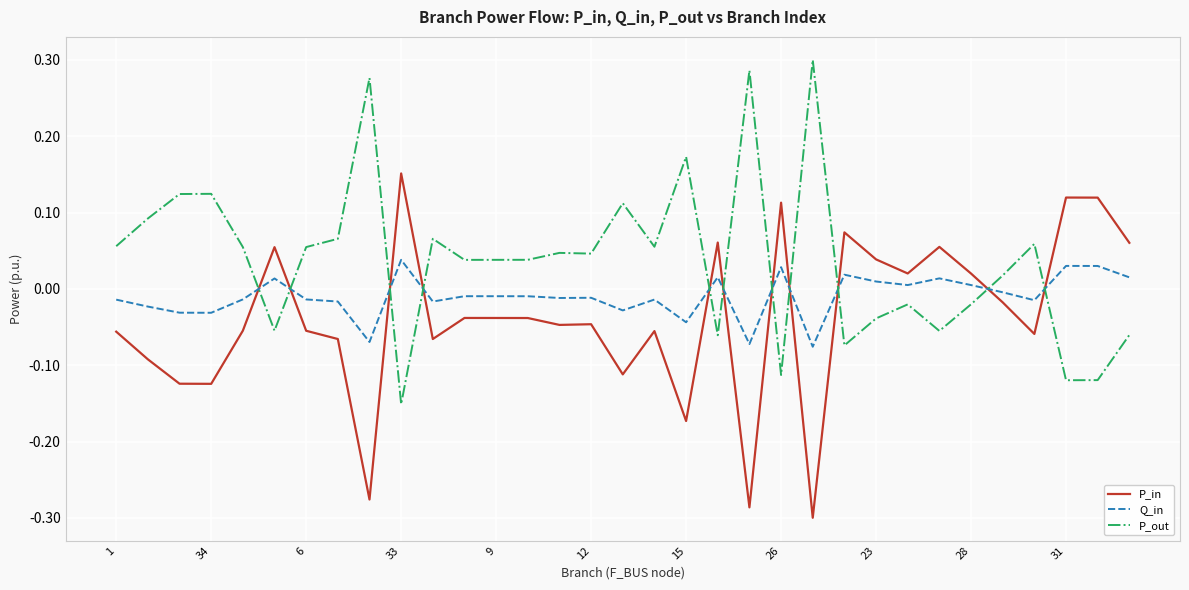

After their last crossing, which series has the higher values: Q_in or P_out?

Q_in